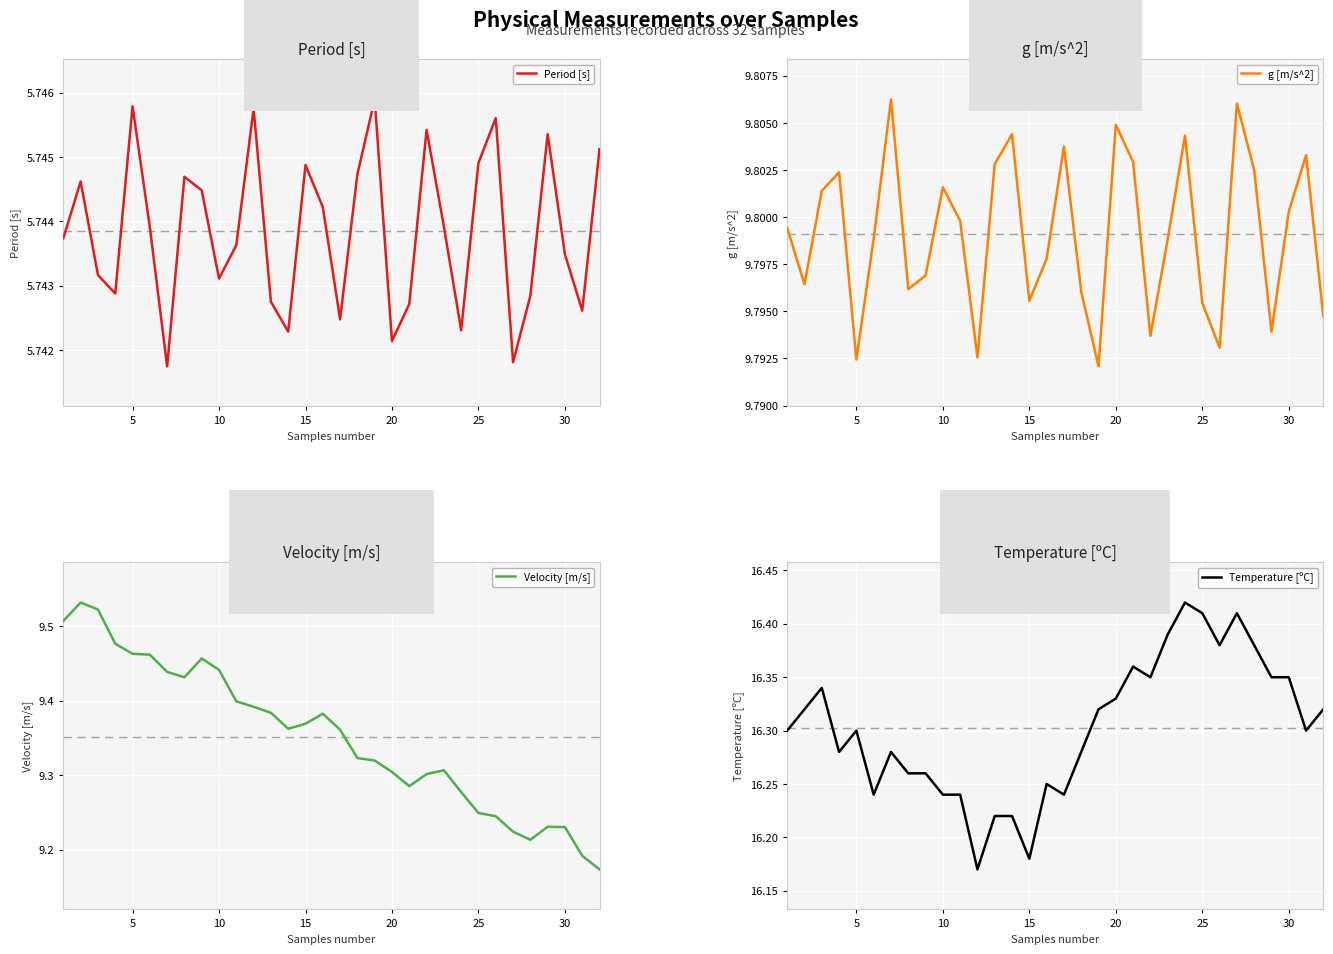

The Temperature [ºC] series shows 16.3 at 5. True or false?

True